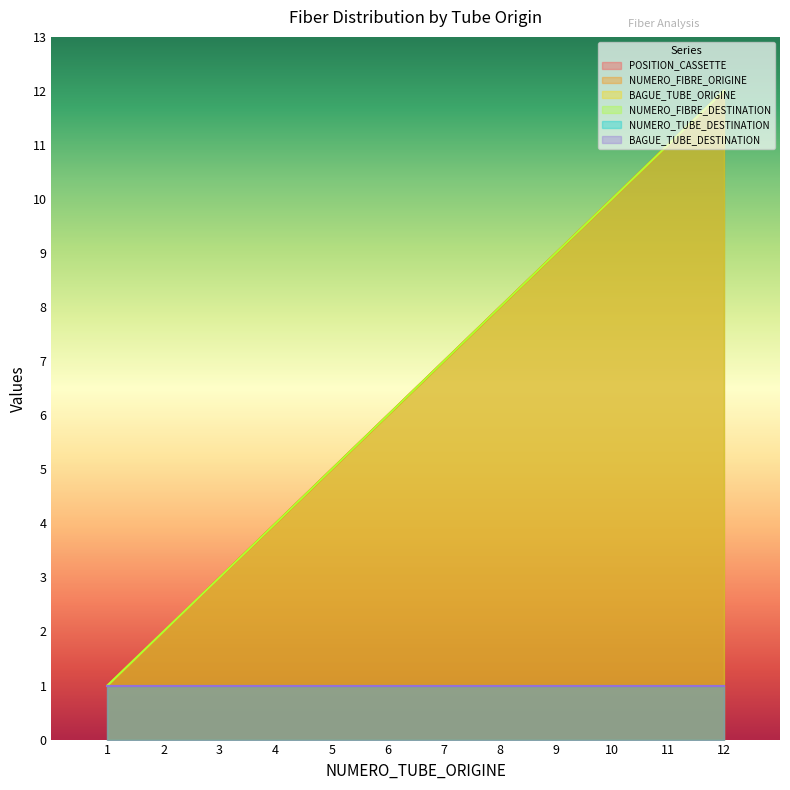

True or false: POSITION_CASSETTE and NUMERO_FIBRE_ORIGINE intersect in this chart.

False